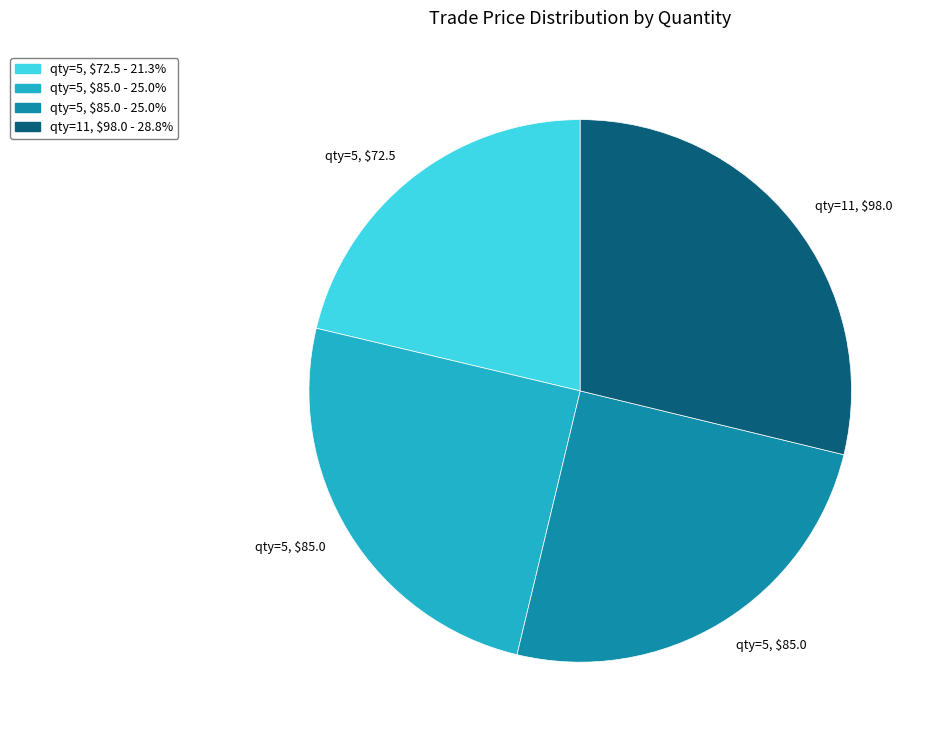

Is there any slice that represents more than half of the pie?

No